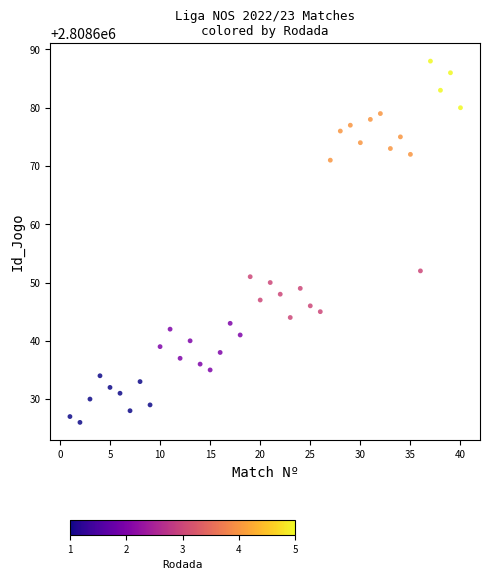

What is the range of X values (max minus min)?

39